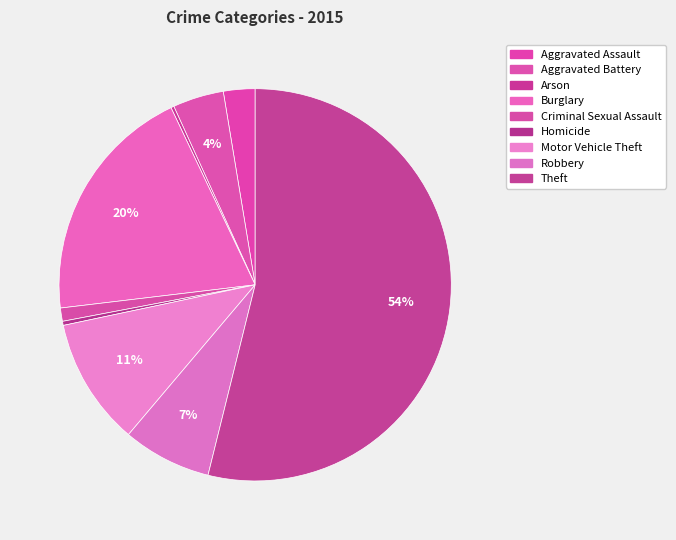

How many slices are in this pie chart?

9